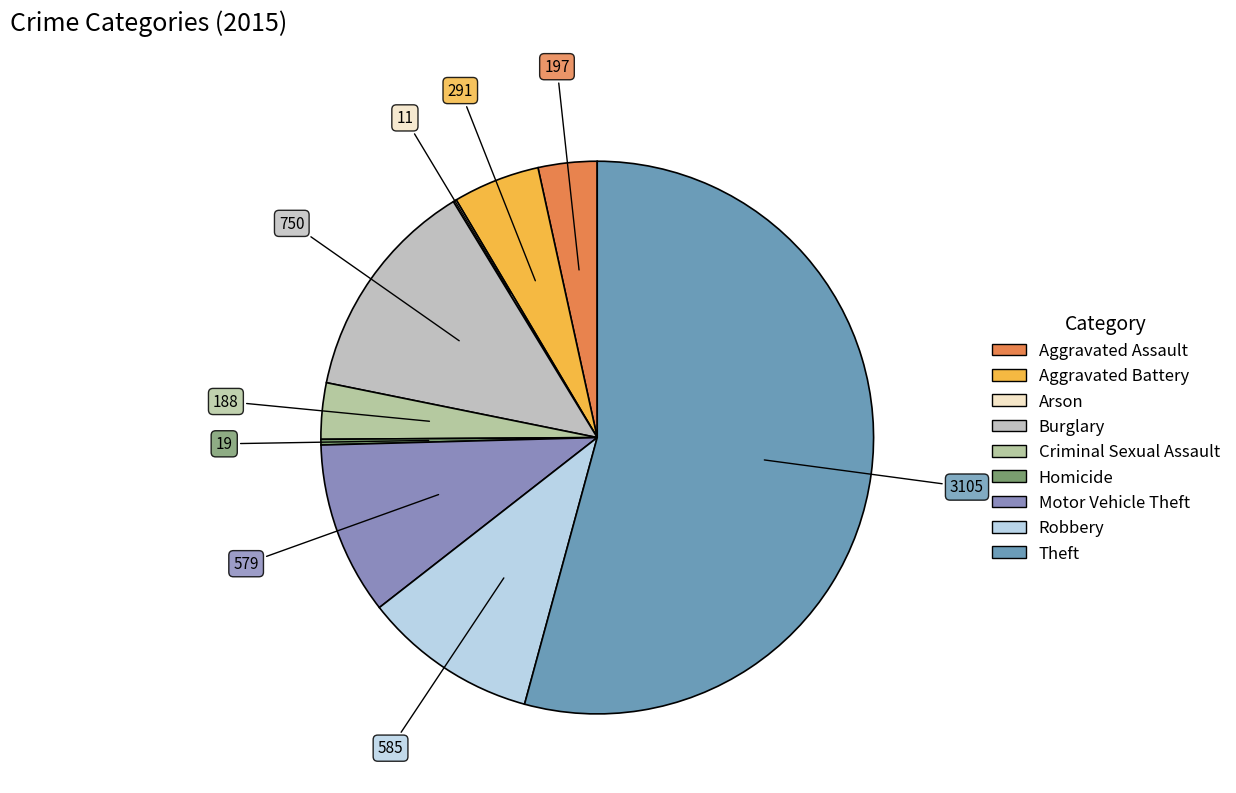

What is the change in value from Homicide to Robbery?

+566